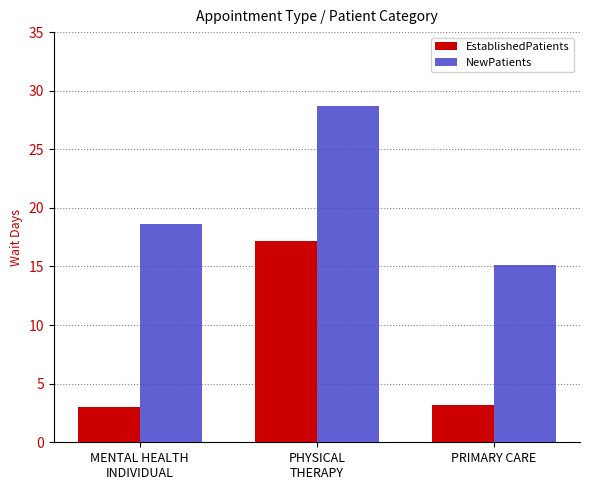

Are the bars grouped side by side (vs. stacked)?

Yes